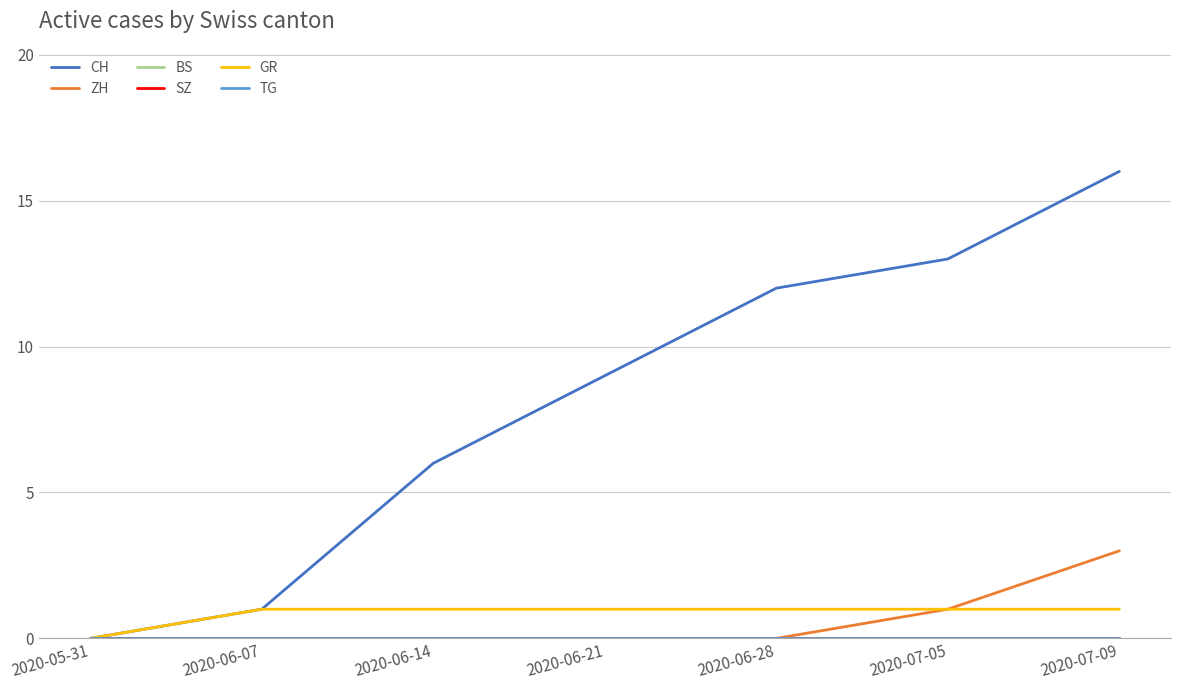

Between 2020-06-14 and 2020-07-09, which is larger?

2020-07-09